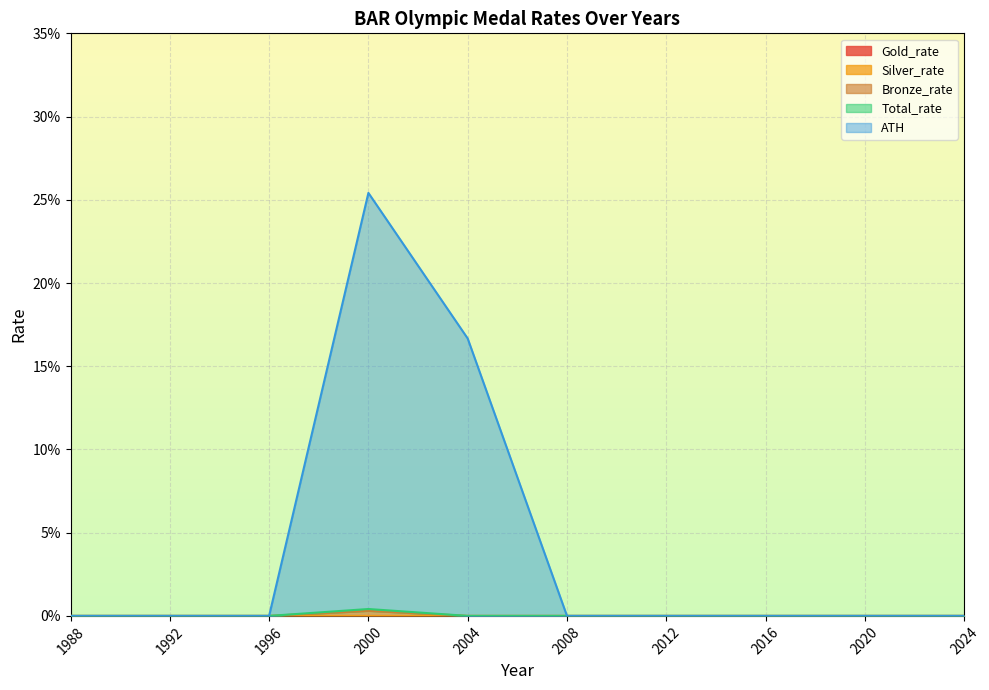

In Bronze_rate, how many points are higher than both neighbors (excluding endpoints)?

1